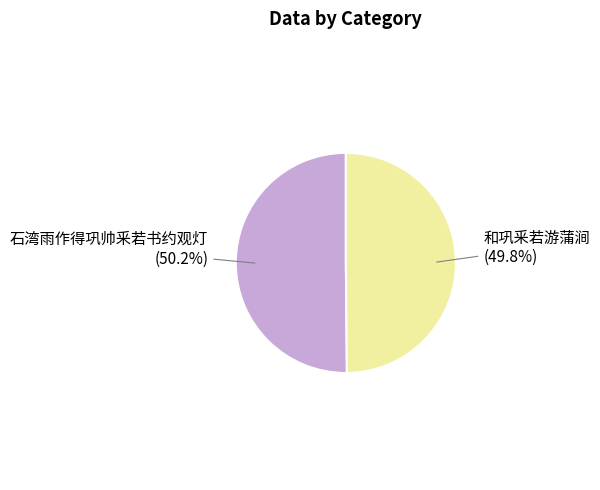

Is there a majority slice in this chart?

Yes